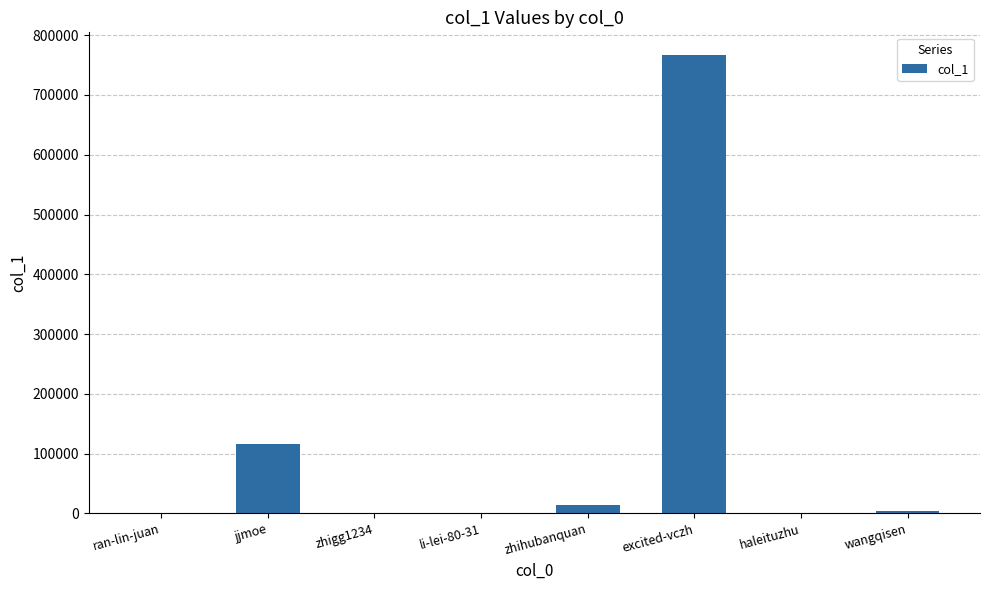

Between wangqisen and jjmoe, which is larger?

jjmoe